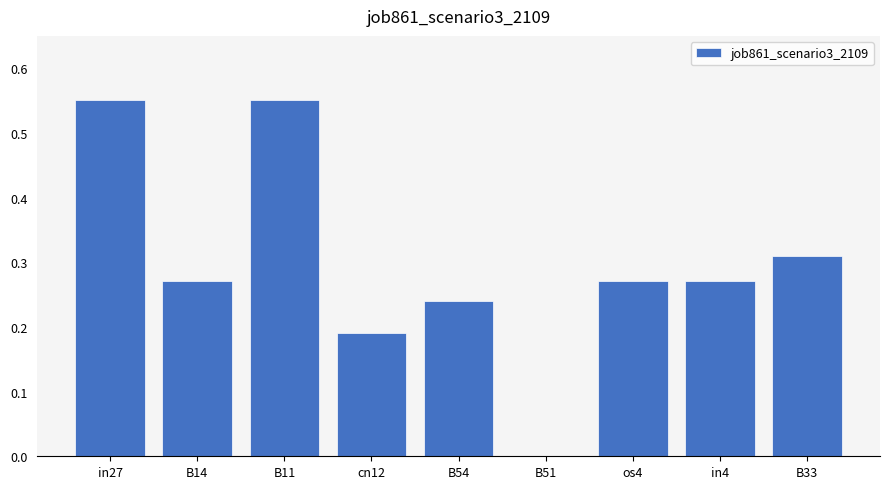

How many values are above zero?

8